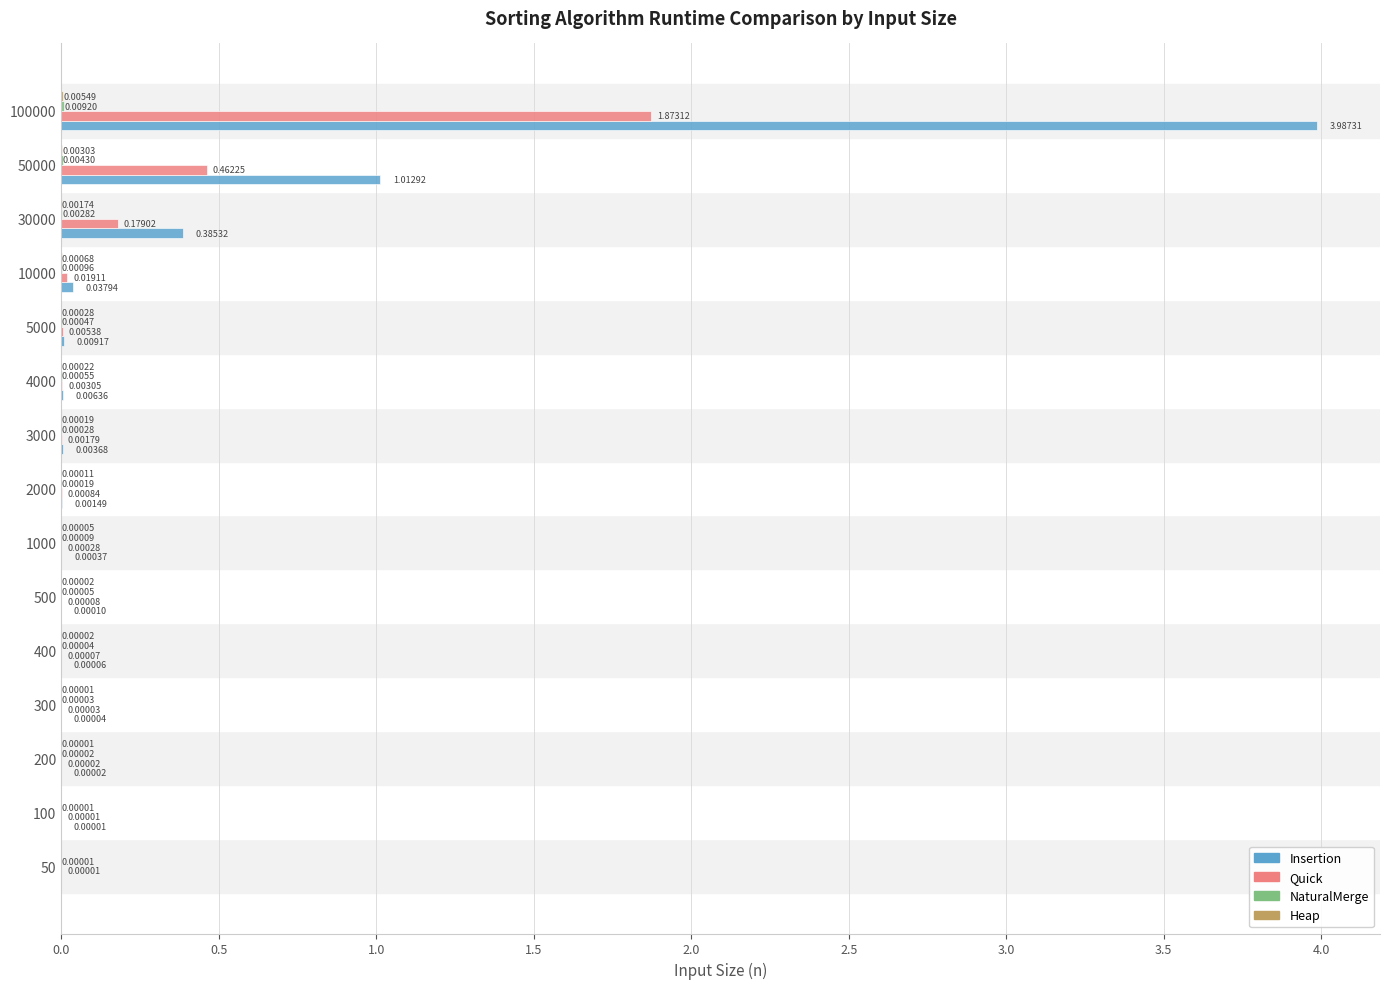

Between 2000 and 4000, which series saw the biggest shift?

Insertion